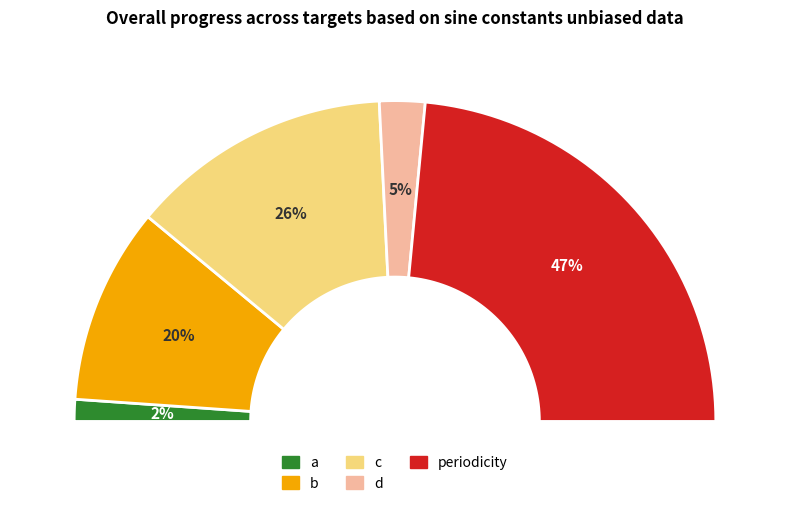

What percentage is NOT represented by a?

97.8%